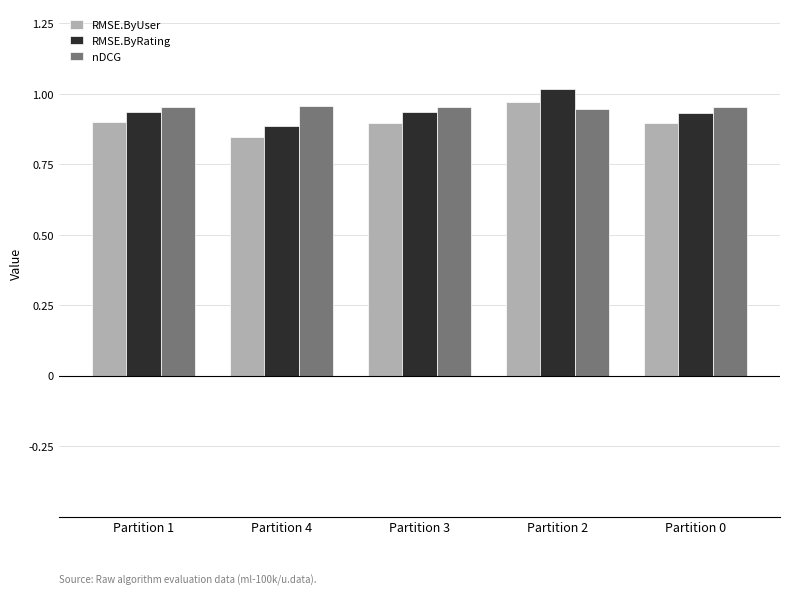

What is the difference between the maximum and second lowest values in the RMSE.ByRating series?

0.1